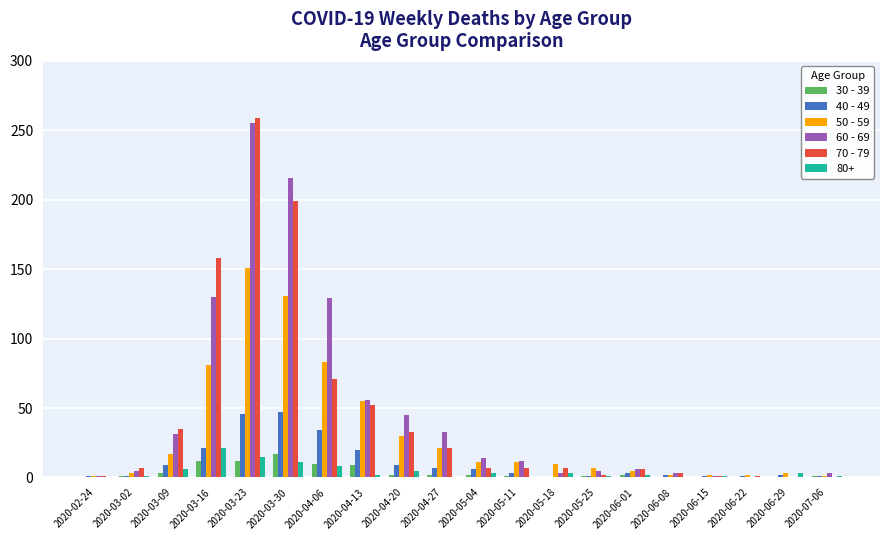

What are all the series names shown in the legend?

30 - 39, 40 - 49, 50 - 59, 60 - 69, 70 - 79, 80+